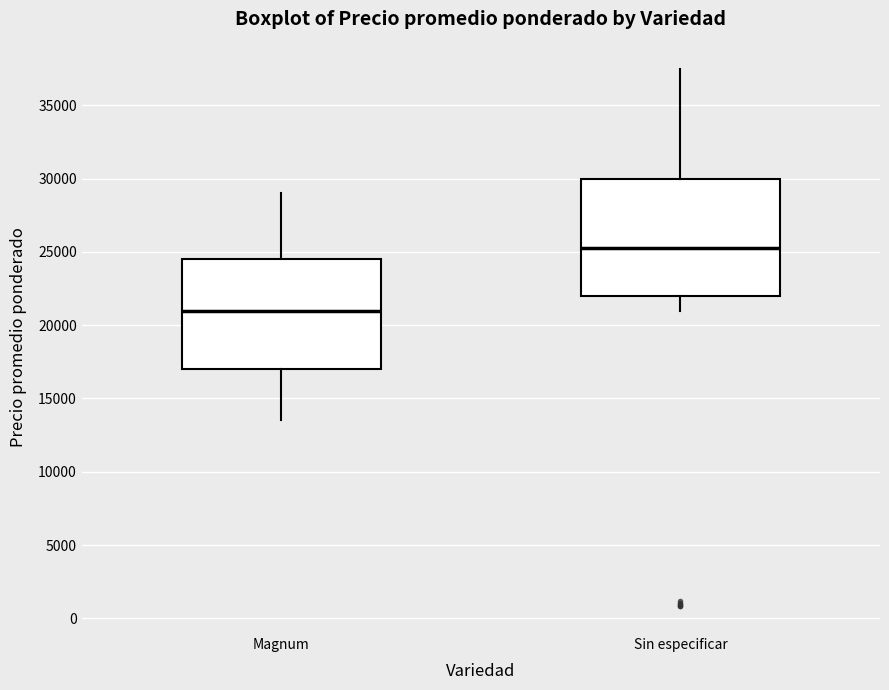

Reading left to right, transcribe this box plot: for each box, give where its median line is, the range the box spans, and where its two whiskers end, as read against the y-axis. The values are not printed on the chart, so give them approximately, as read against the axis.

Magnum: median 21000, box 17000 to 24500, whiskers 13500 to 29000
Sin especificar: median 25500, box 22000 to 30000, whiskers 21000 to 37500